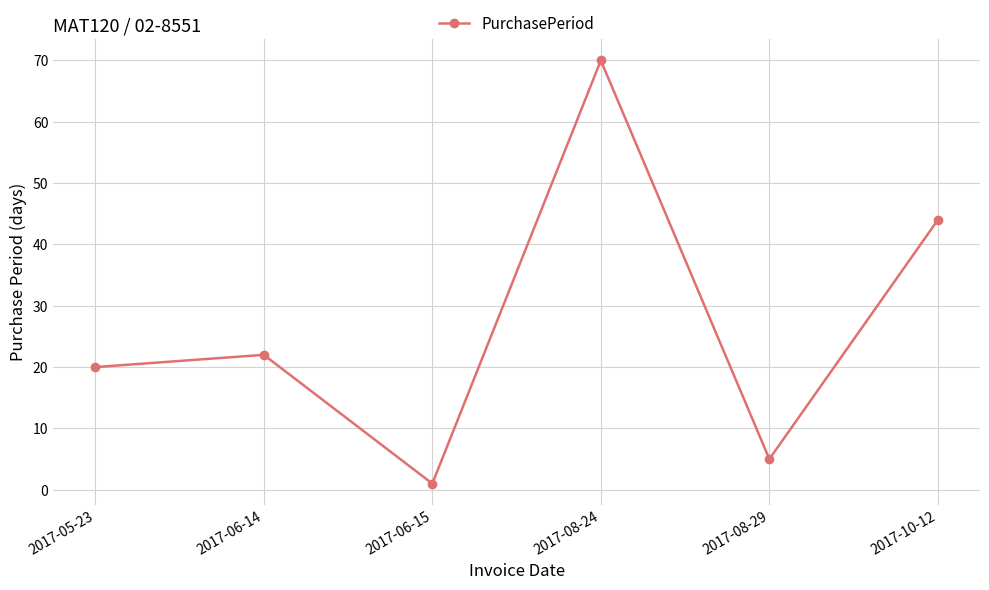

The value at 2017-10-12 is 74. True or false?

False